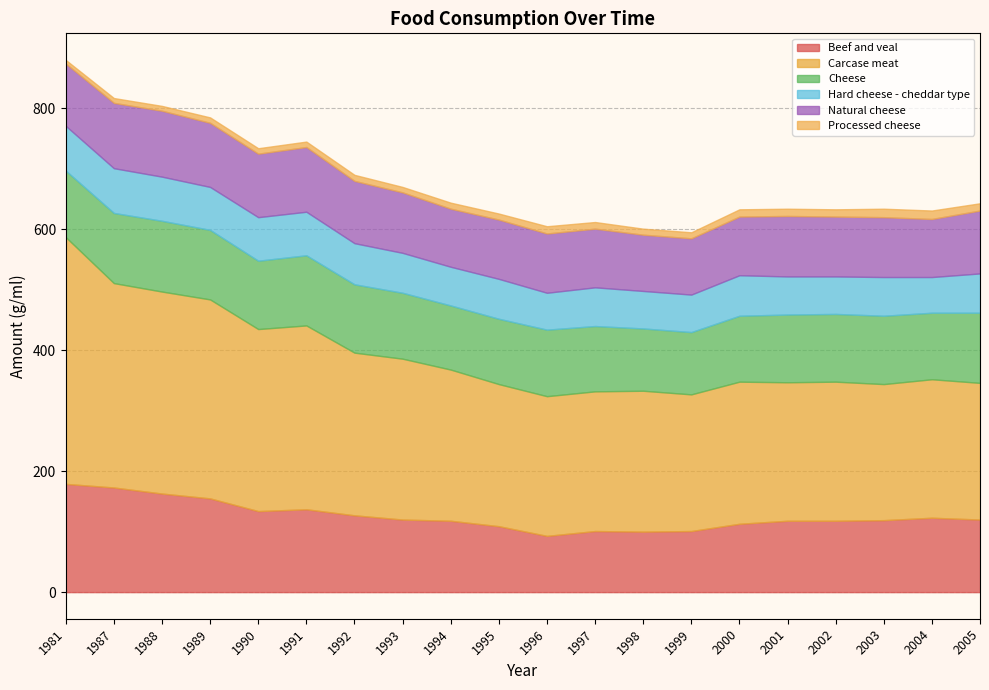

True or false: Hard cheese - cheddar type and Natural cheese intersect in this chart.

False